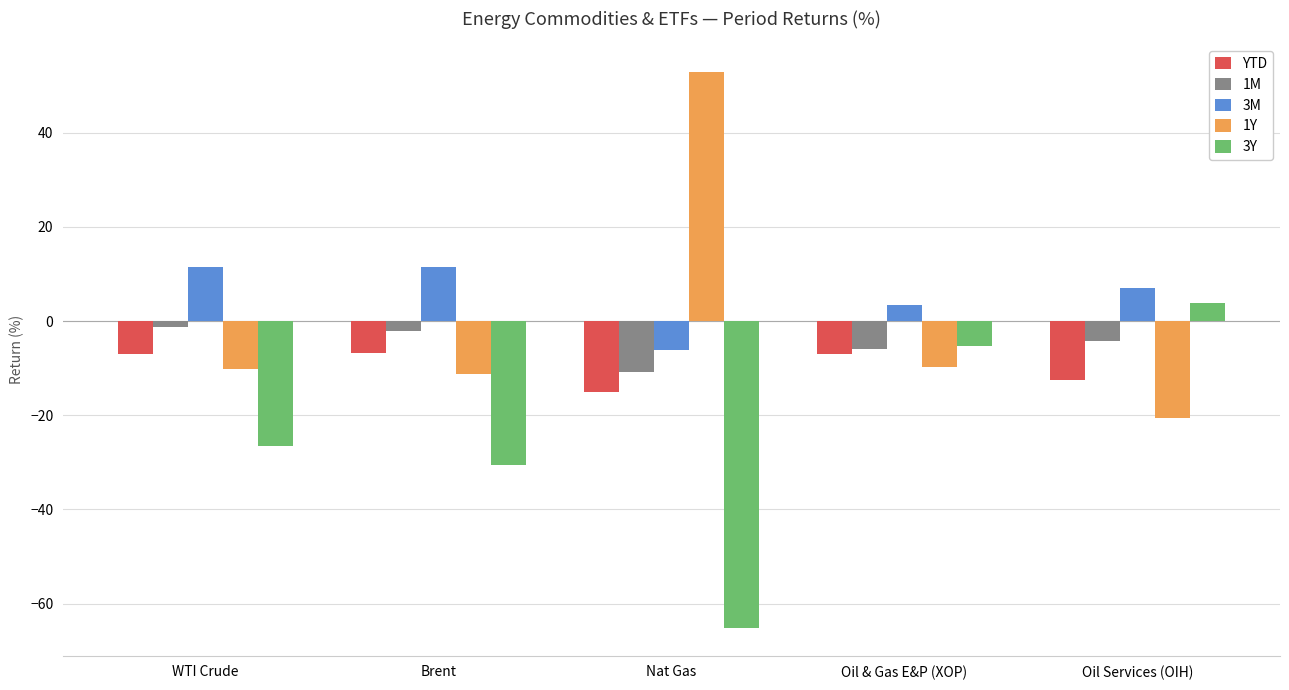

What is the label of the 1st bar from the right?

Oil Services (OIH)